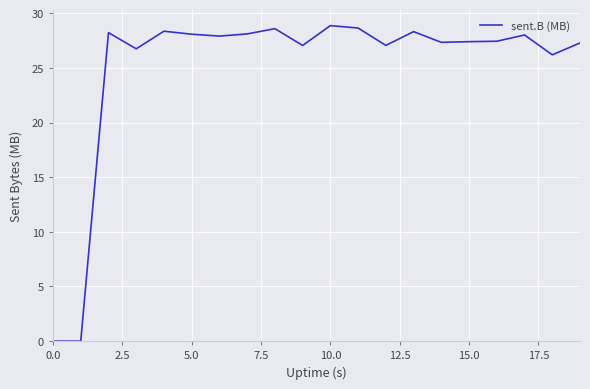

What is the maximum value shown in the chart?

28.9